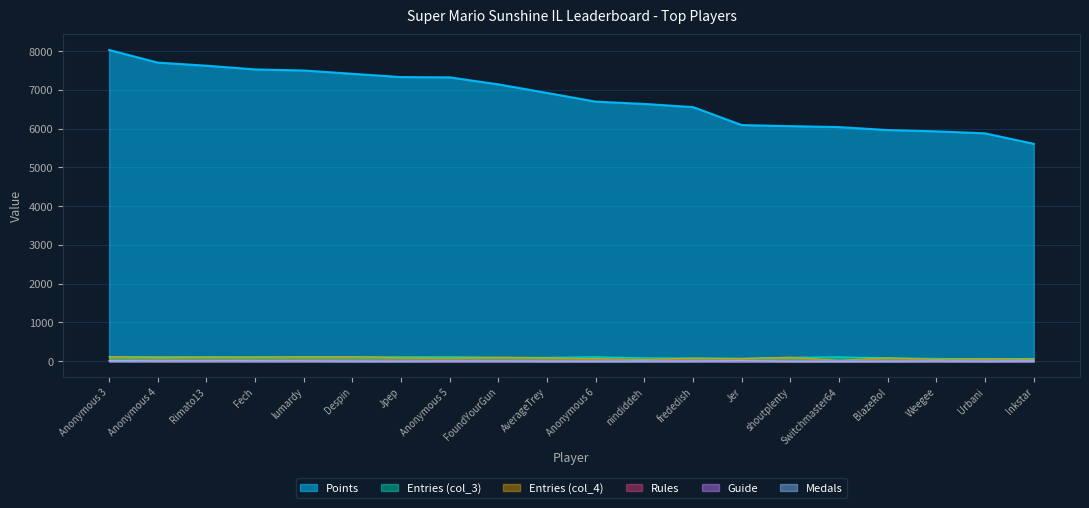

What position from the right is Inkstar?

1